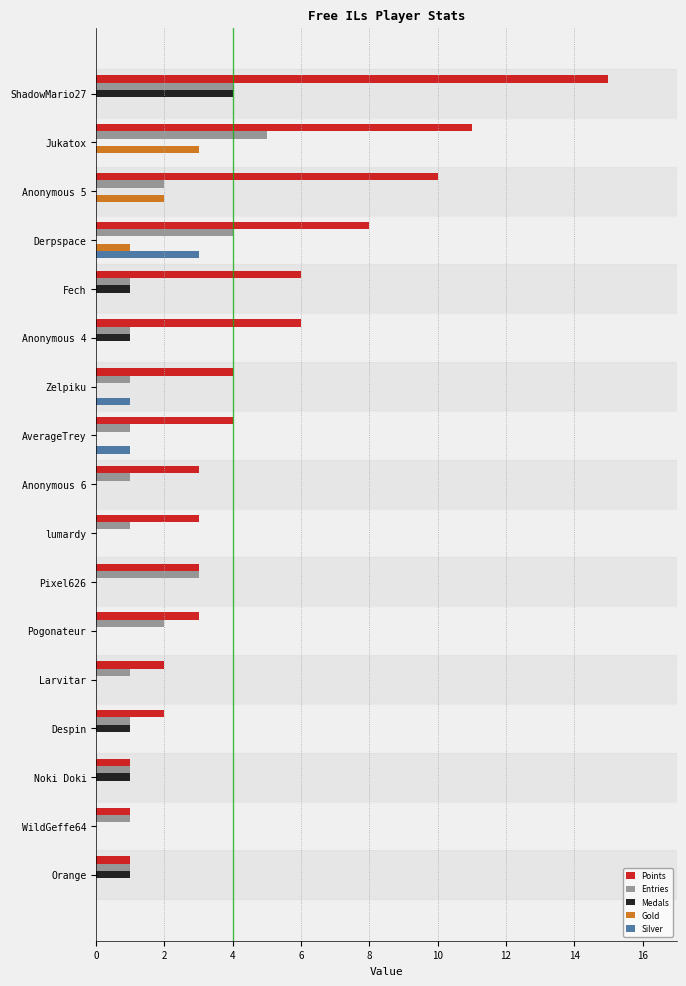

Between ShadowMario27 and lumardy, which series saw the biggest shift?

Points